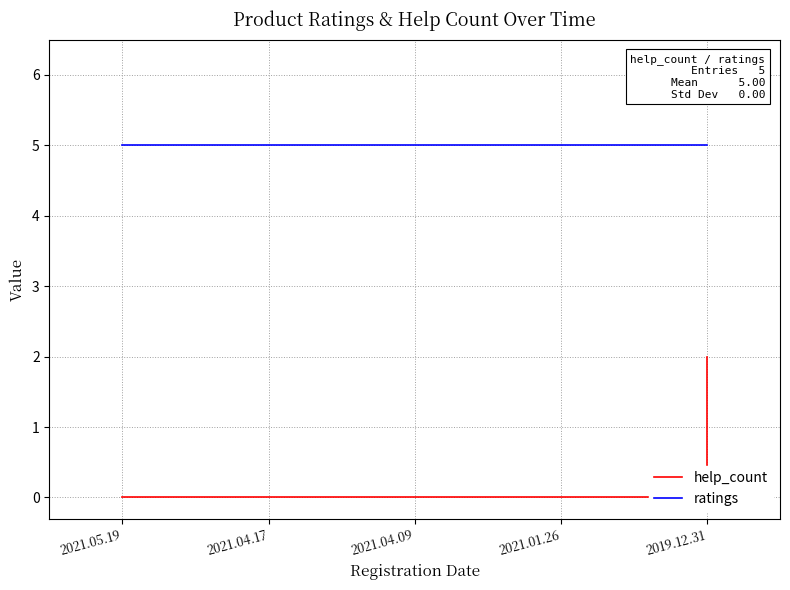

True or false: ratings and help_count intersect in this chart.

False